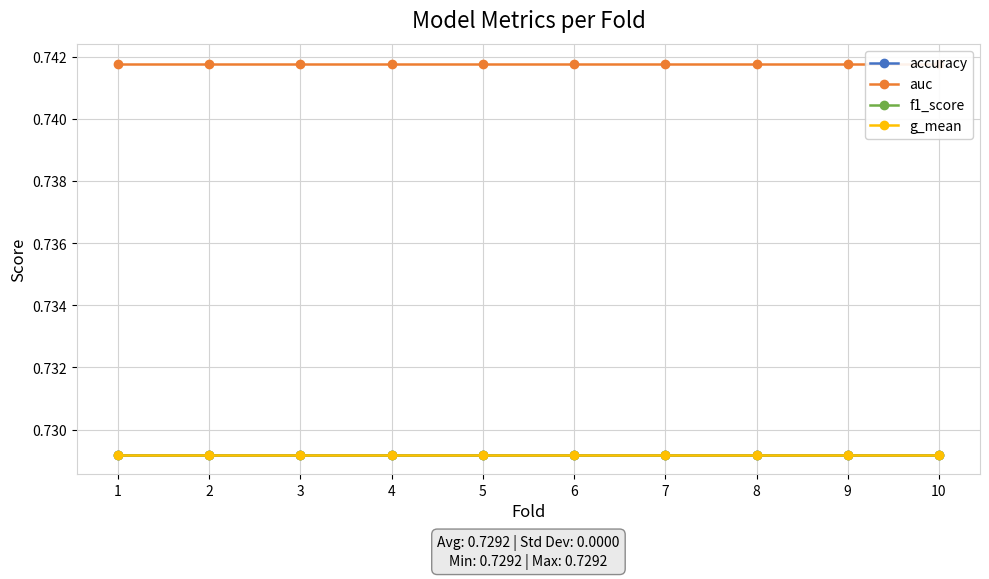

List the series in order of their peak value, highest first.

auc, accuracy, f1_score, g_mean